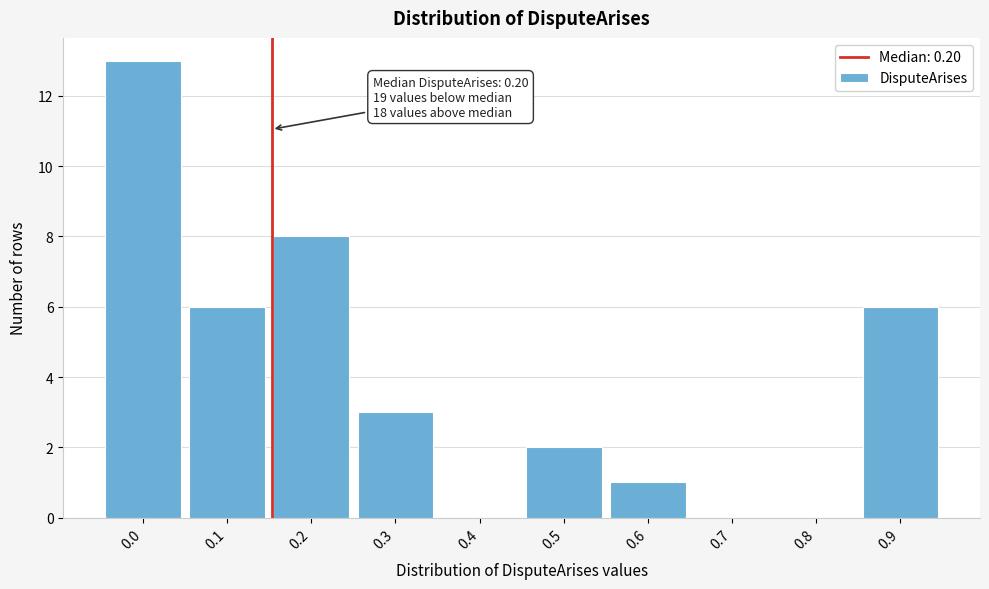

Reading left to right, transcribe all the data shown in this chart.

0.0=13	0.1=6	0.2=8	0.3=3	0.4=0	0.5=2	0.6=1	0.7=0	0.8=0	0.9=6